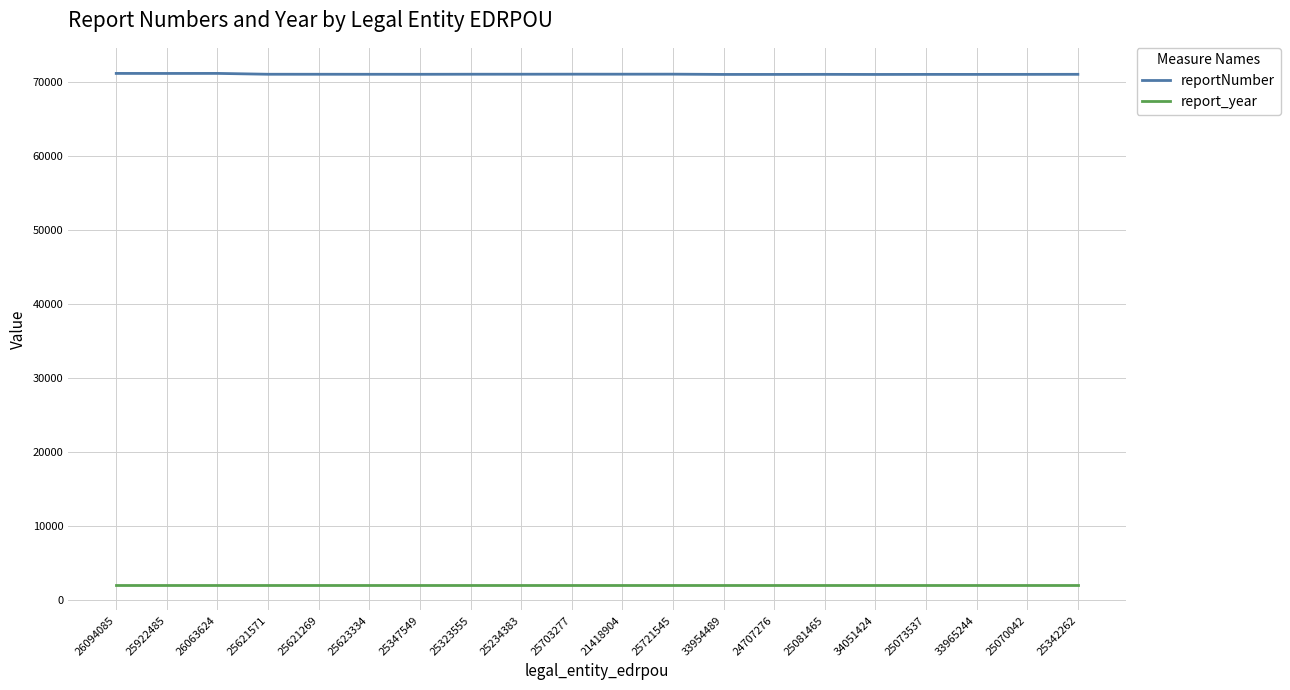

How many values in the reportNumber series are below 71012?

10